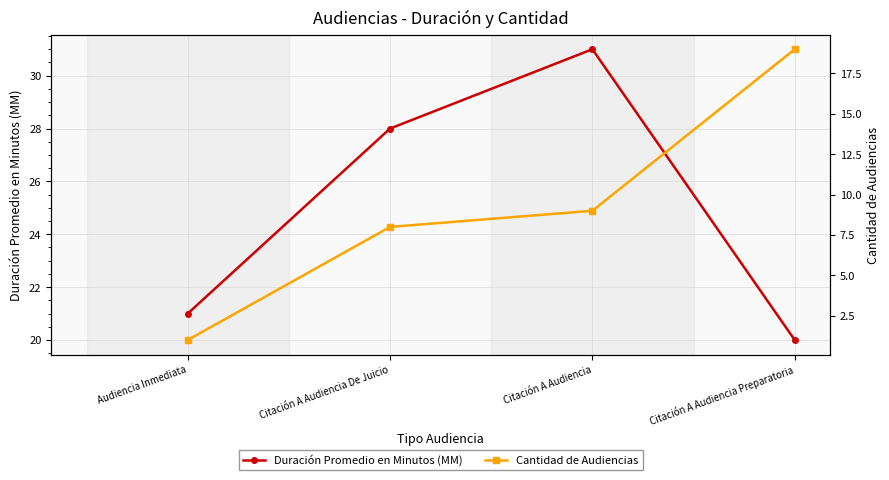

What is the sum of all Duración Promedio en Minutos (MM) values?

100